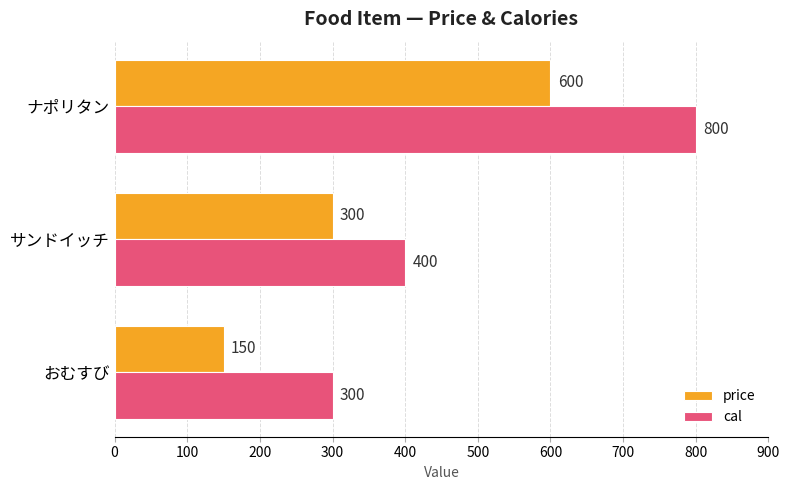

What is the difference between the price values at ナポリタン and おむすび?

450